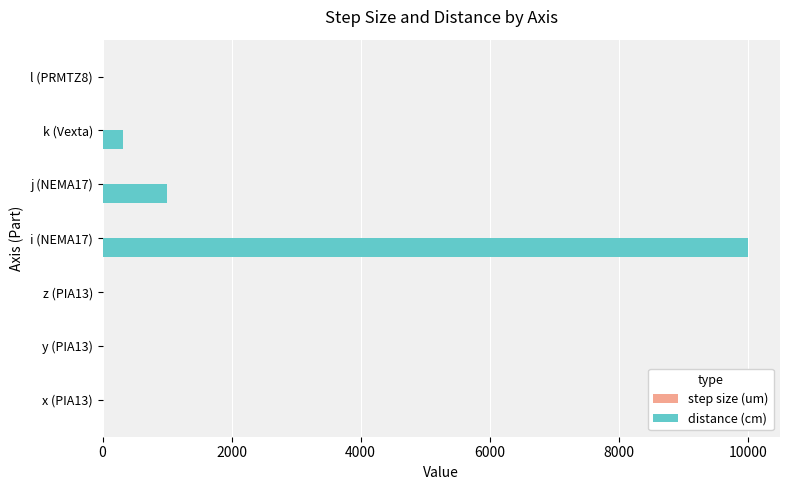

Where is distance (cm) nearest to the value 5000?

j (NEMA17)